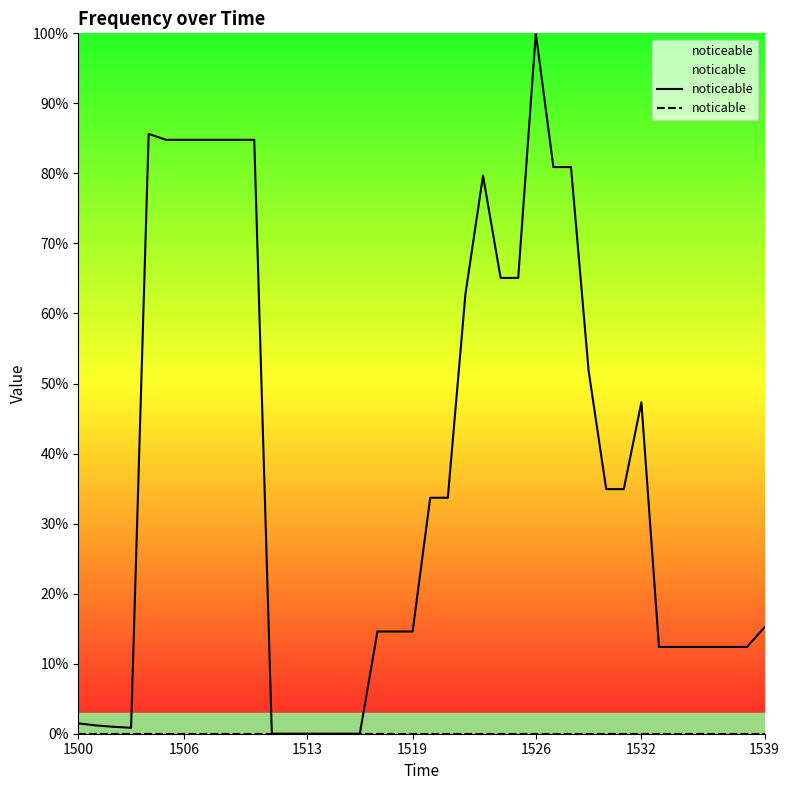

At which category is the sum across all series the highest?

1526